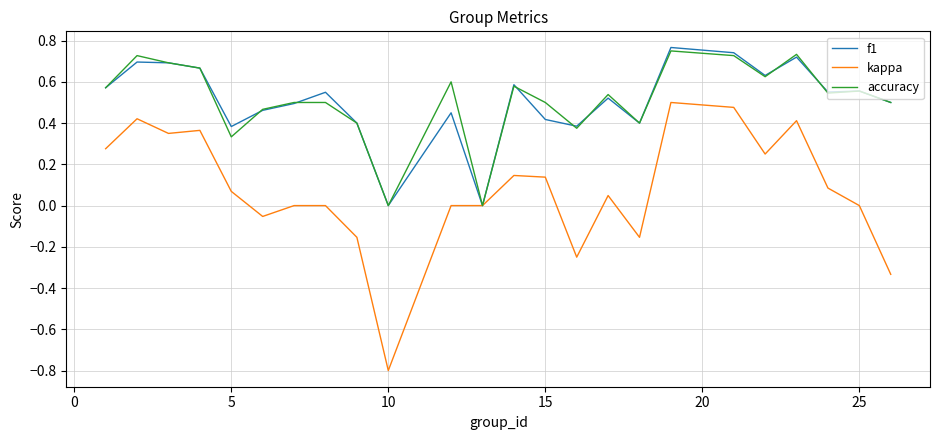

Which series has the largest range (max minus min)?

kappa